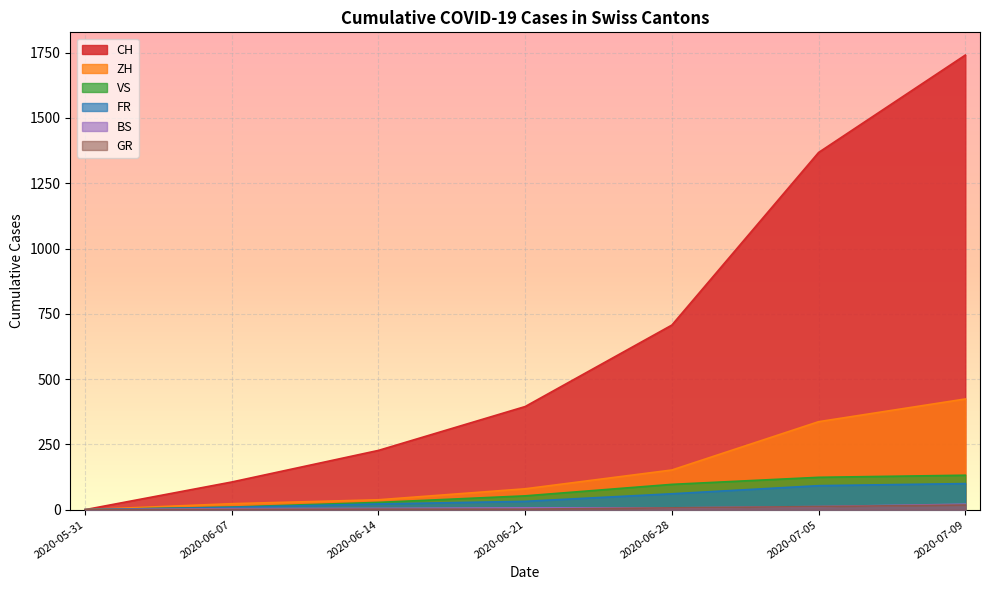

At which label is GR closest to 9?

2020-06-28